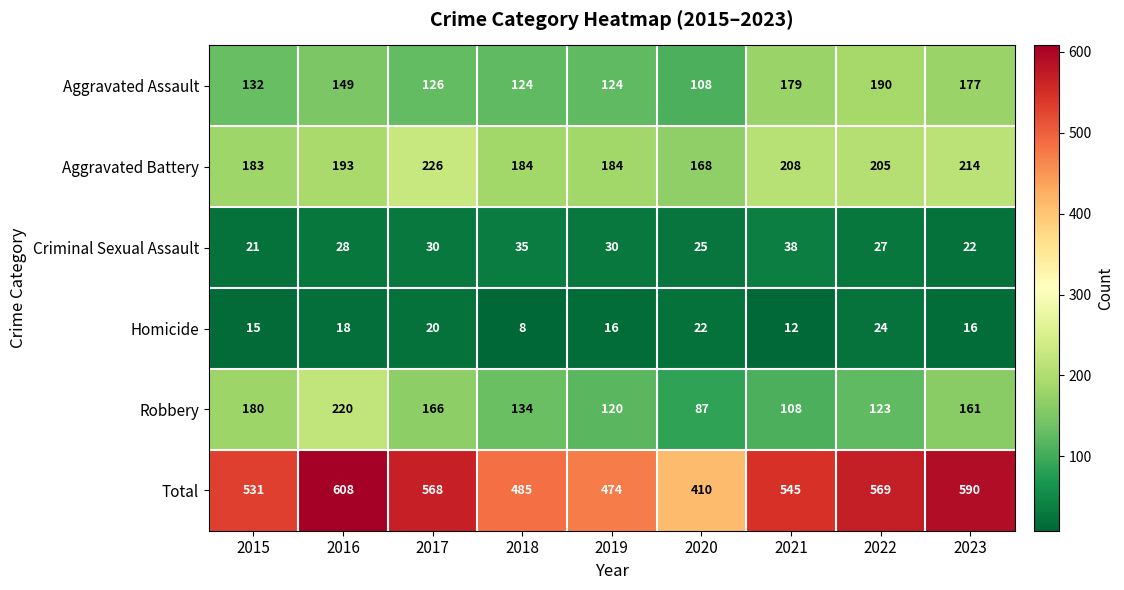

The Robbery series shows 56 at 2018. True or false?

False